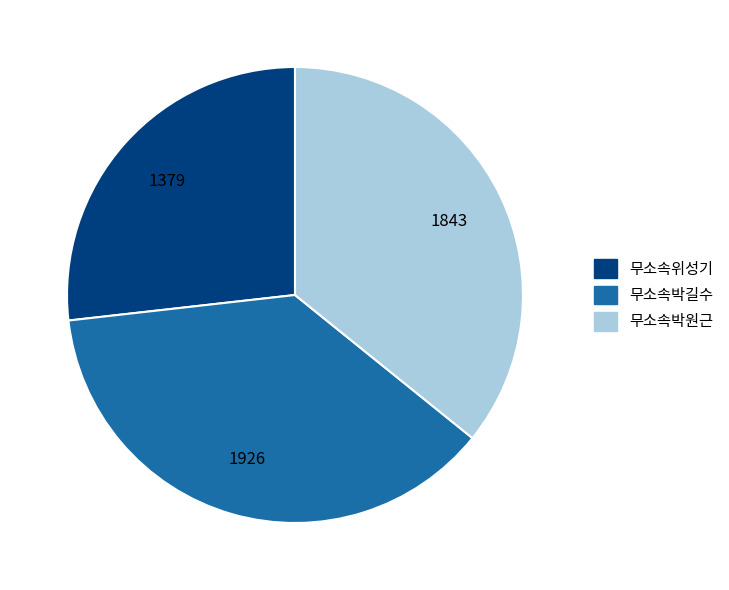

Between 무소속박길수 and 무소속박원근, which is larger?

무소속박길수